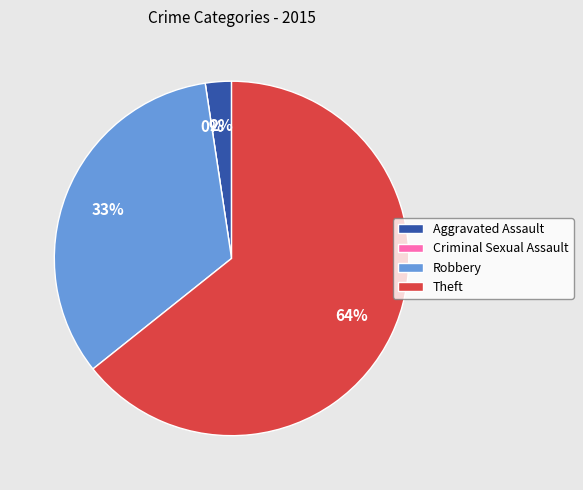

To the nearest percent, what is the difference between the largest and smallest slice percentages?

64%